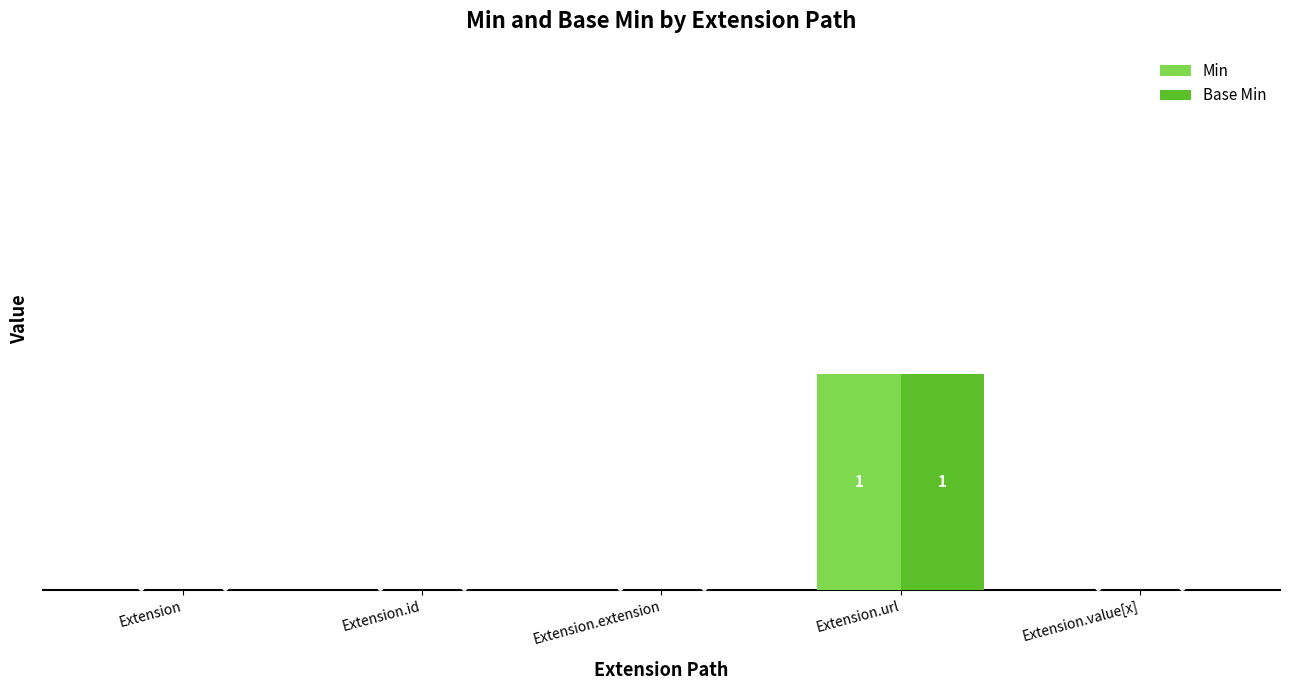

How many Base Min values are between 0 and 1?

5